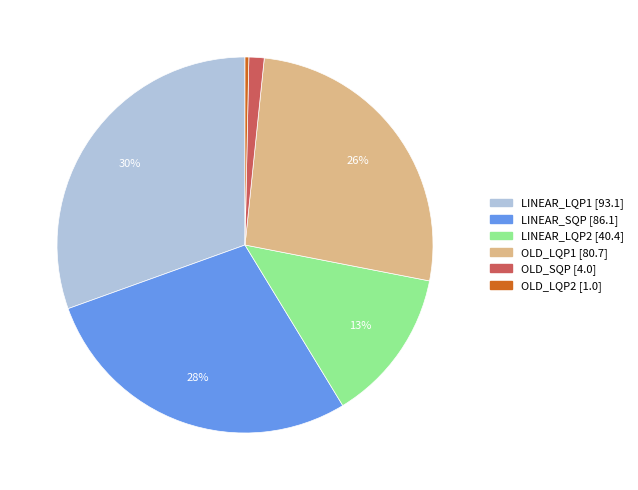

To the nearest percent, what is the average slice percentage?

17%